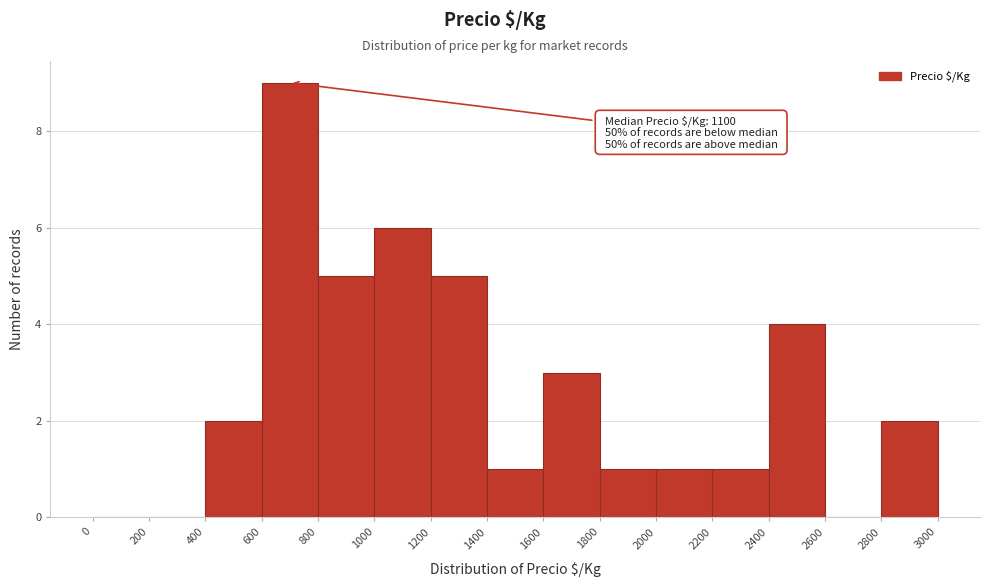

Over which range of the x-axis is the bar tallest?

600 to 800